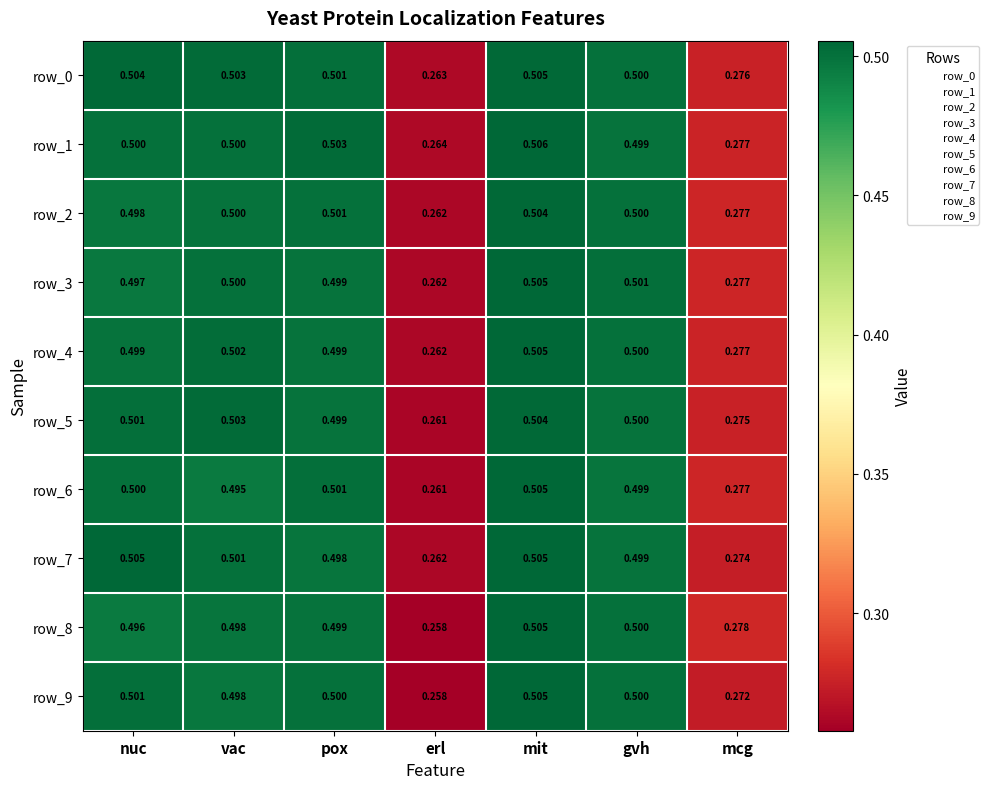

At which label does row_1 reach its minimum?

erl